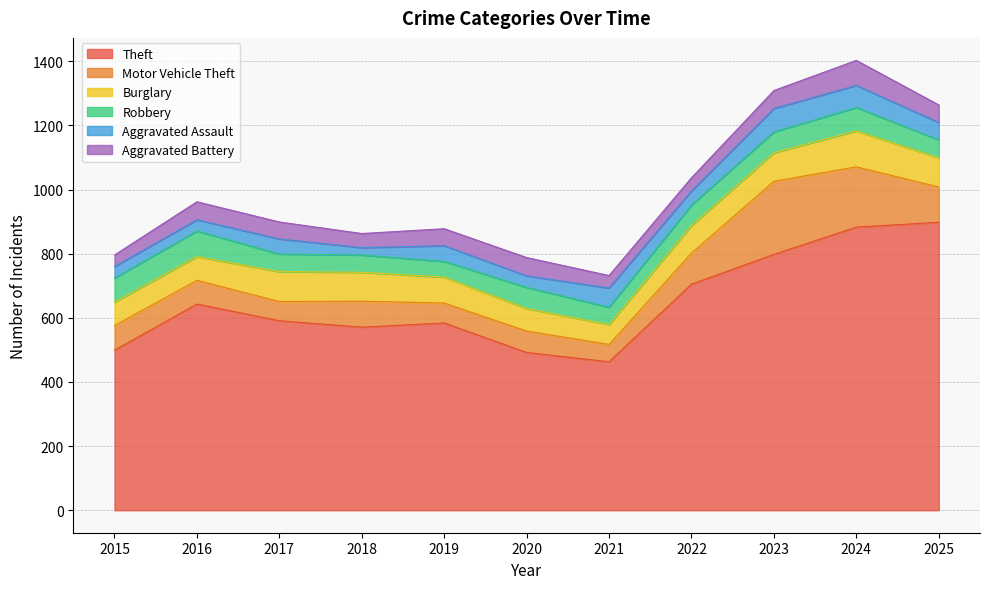

What is the sum of all Motor Vehicle Theft values?

1098